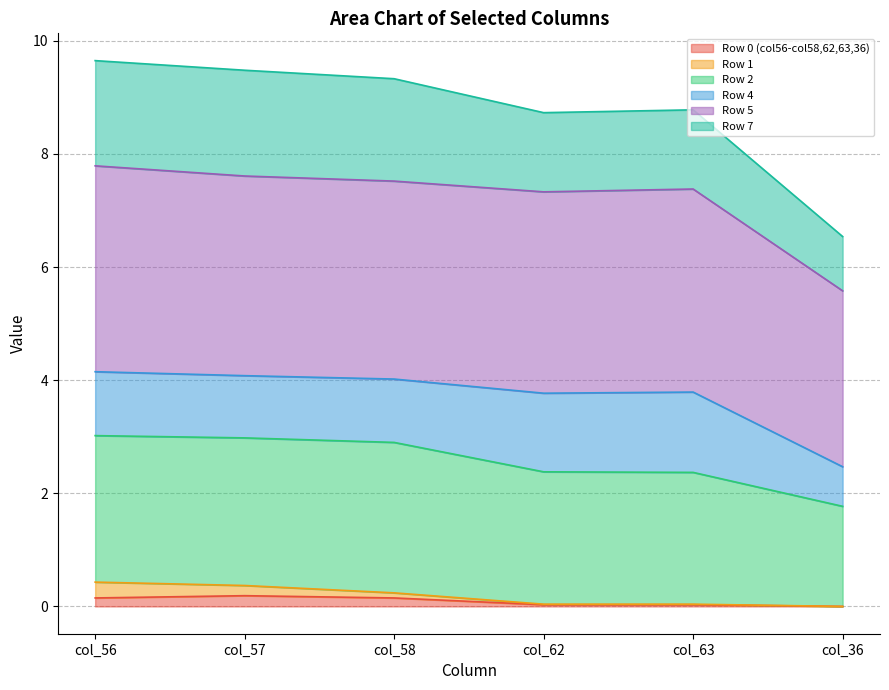

The Row 0 (col56-col58,62,63,36) series shows 0.1 at col_58. True or false?

True